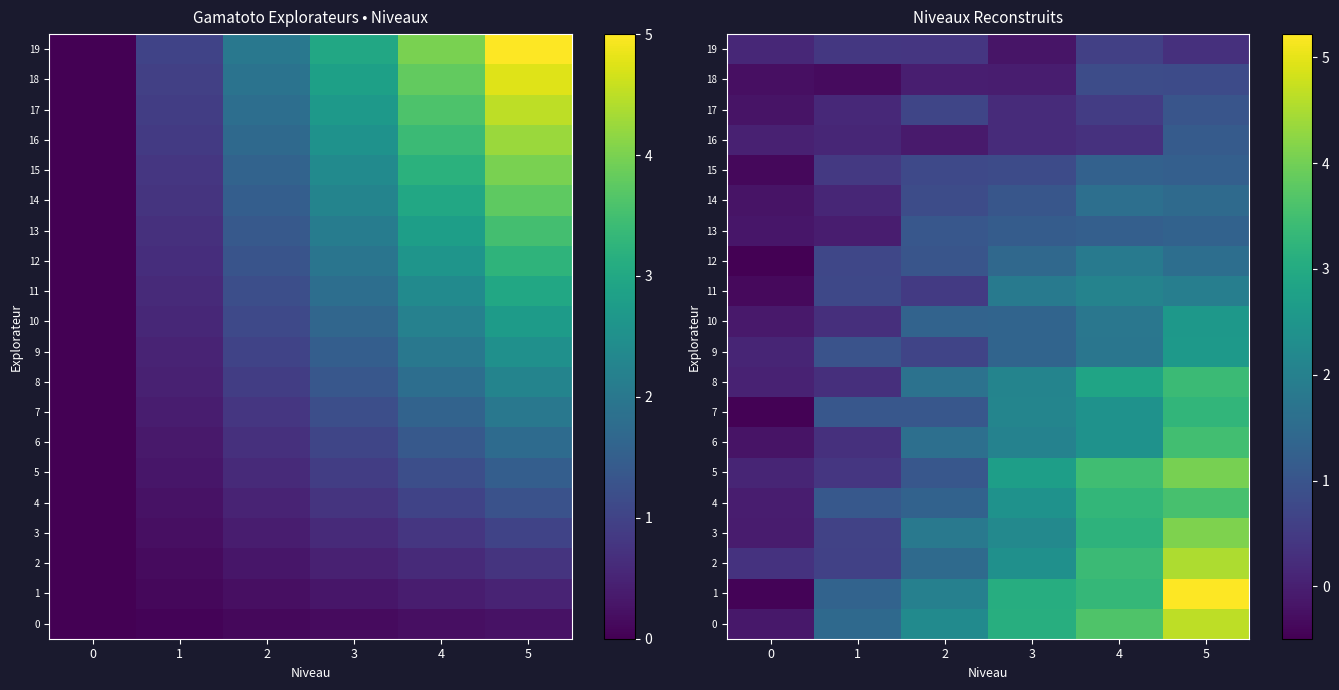

What is the minimum value shown in the chart?

-0.5